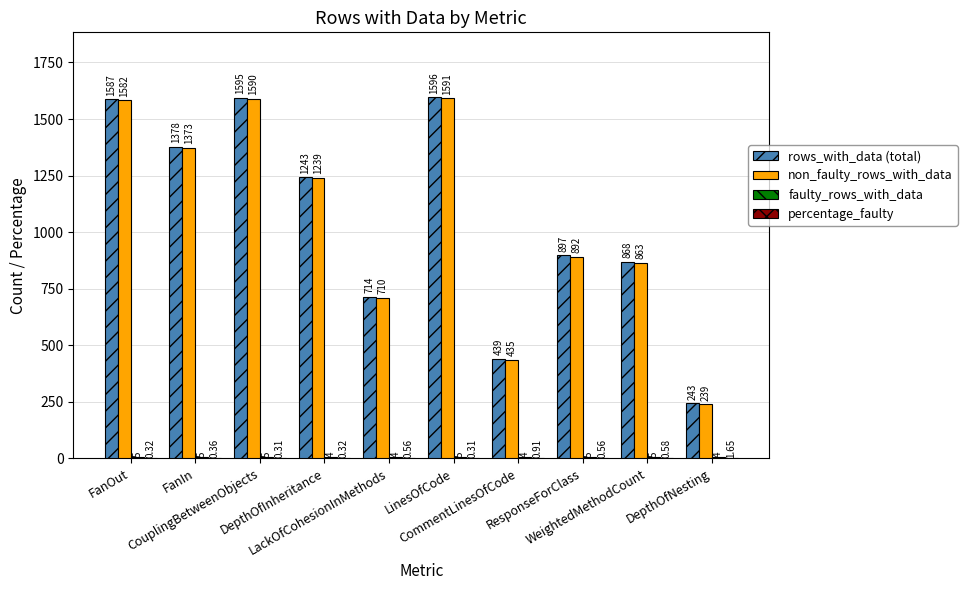

Which series has the largest total across all categories?

rows_with_data (total)